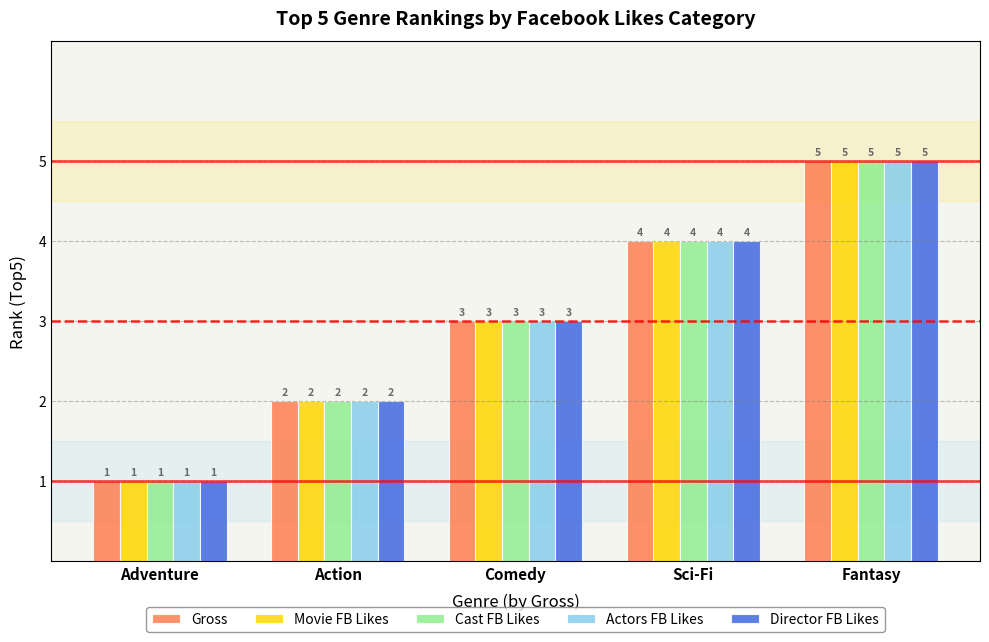

What is the value of the Gross bar at the 1st from the left?

1